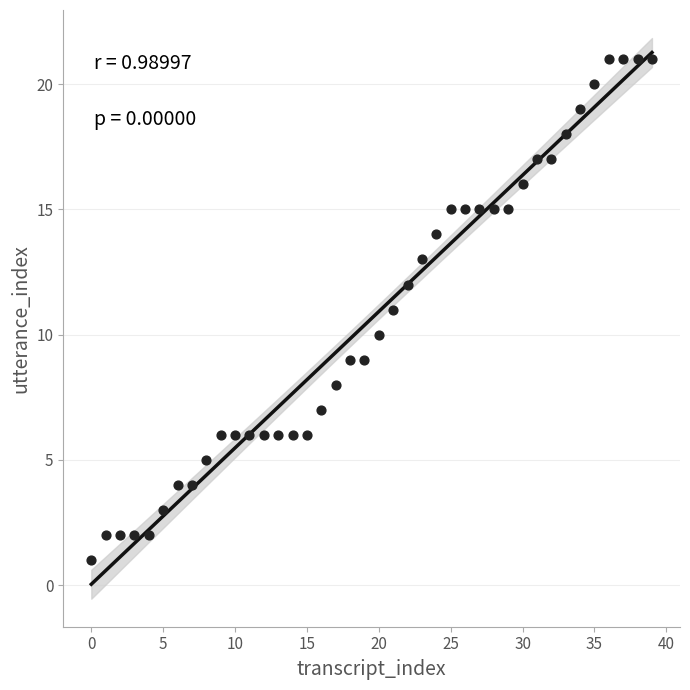

What is the range of Y values (max minus min)?

20